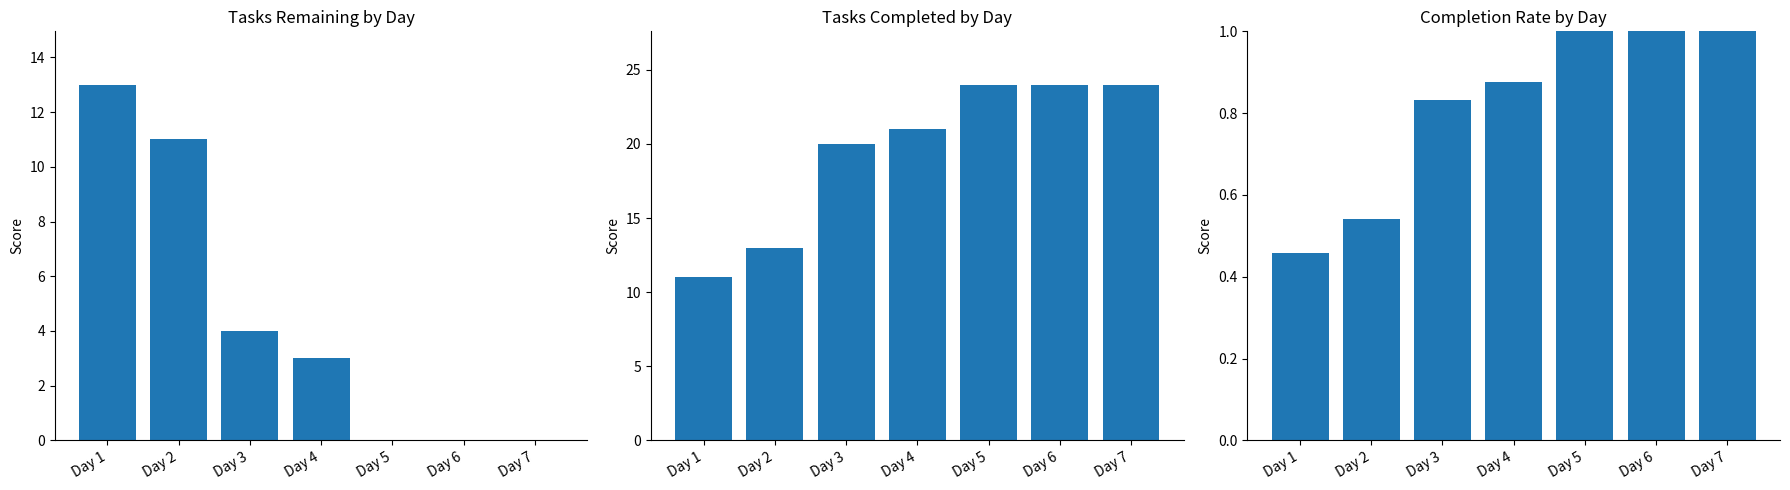

Is it true that Tasks Completed equals 5.1 at Day 4?

False